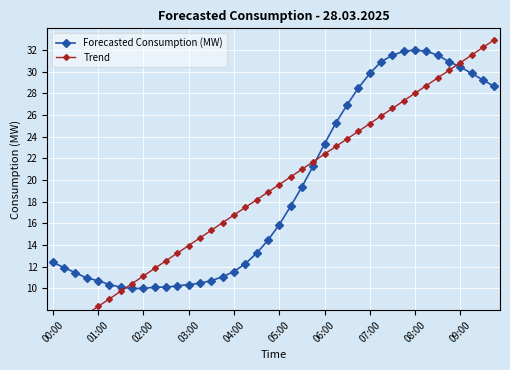

At which label does Forecasted Consumption (MW) first exceed 15?

05:00